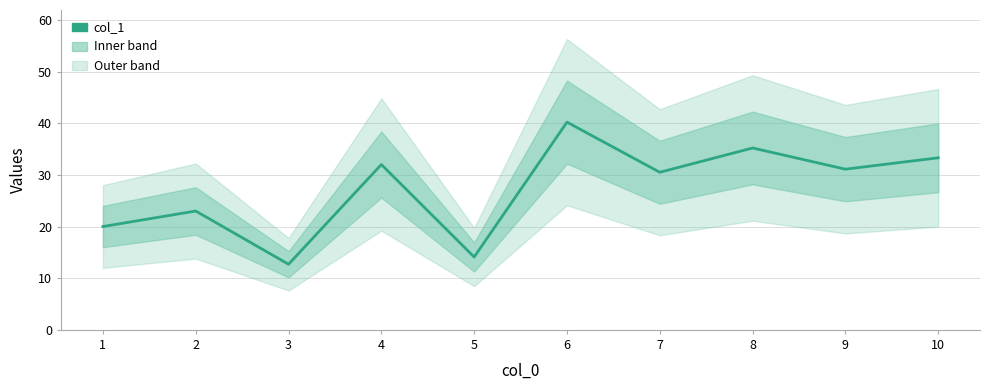

List the labels in order of value, smallest first.

3, 5, 1, 2, 7, 9, 4, 10, 8, 6